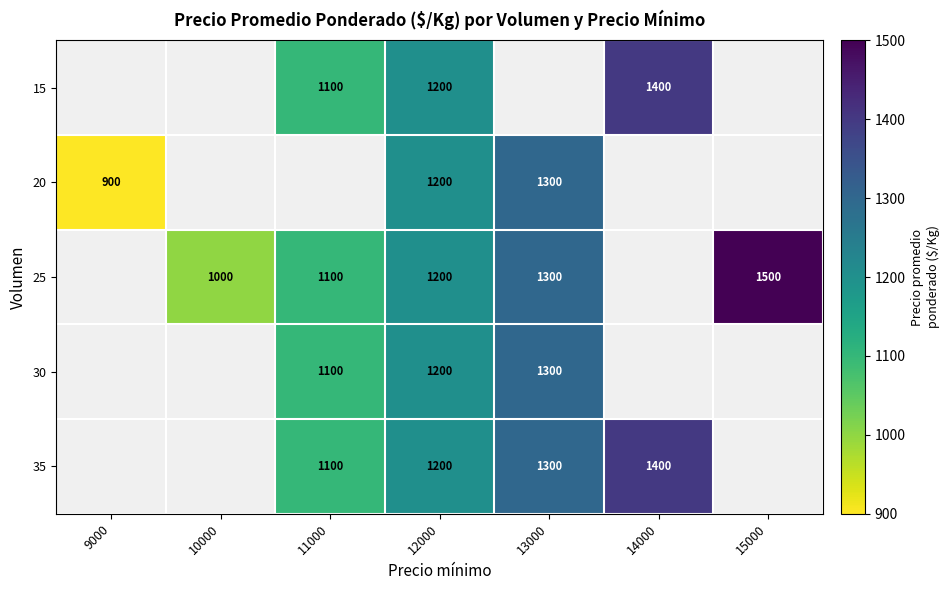

What is the greatest value displayed?

1500.0